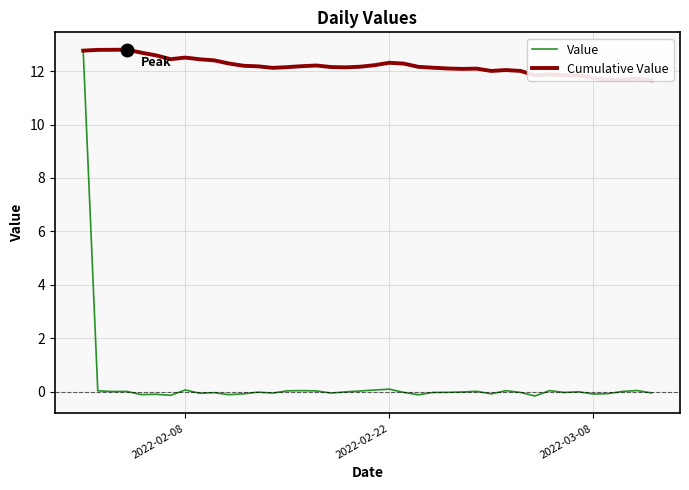

What is the value of the Value point at the 5th from the left?

-0.1